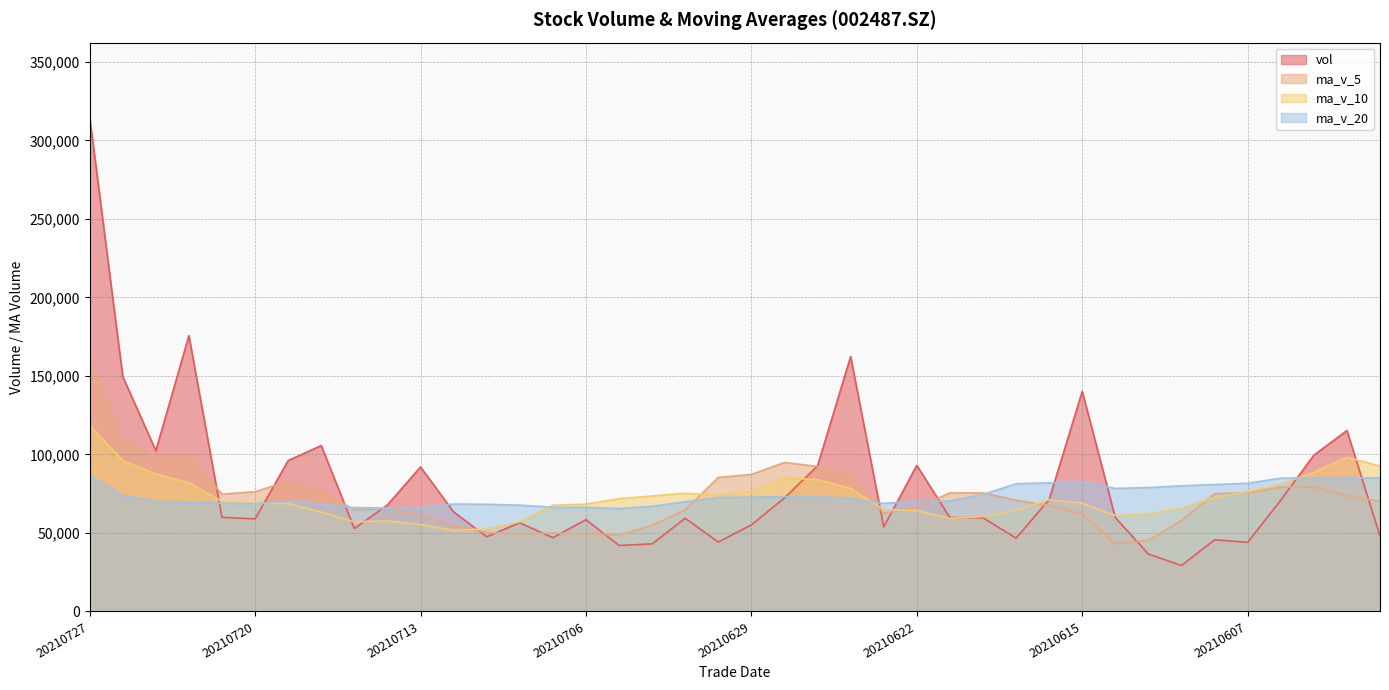

Between 20210712 and 20210618, which is larger?

20210712